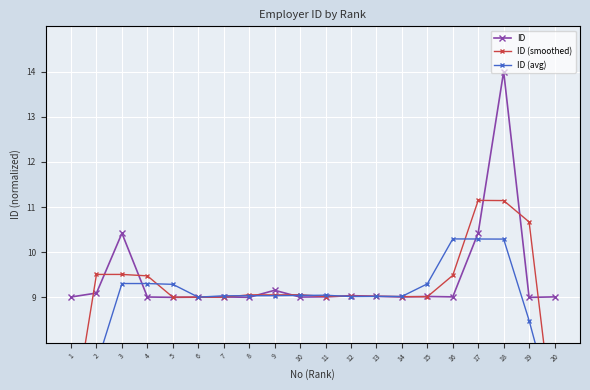

Where do ID (avg) and ID first cross each other?

3 and 4